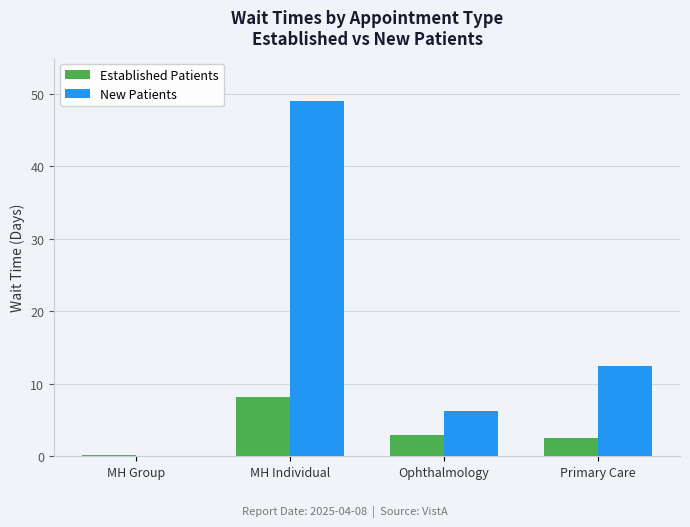

True or false: New Patients has a value of 26.5 at MH Group.

False